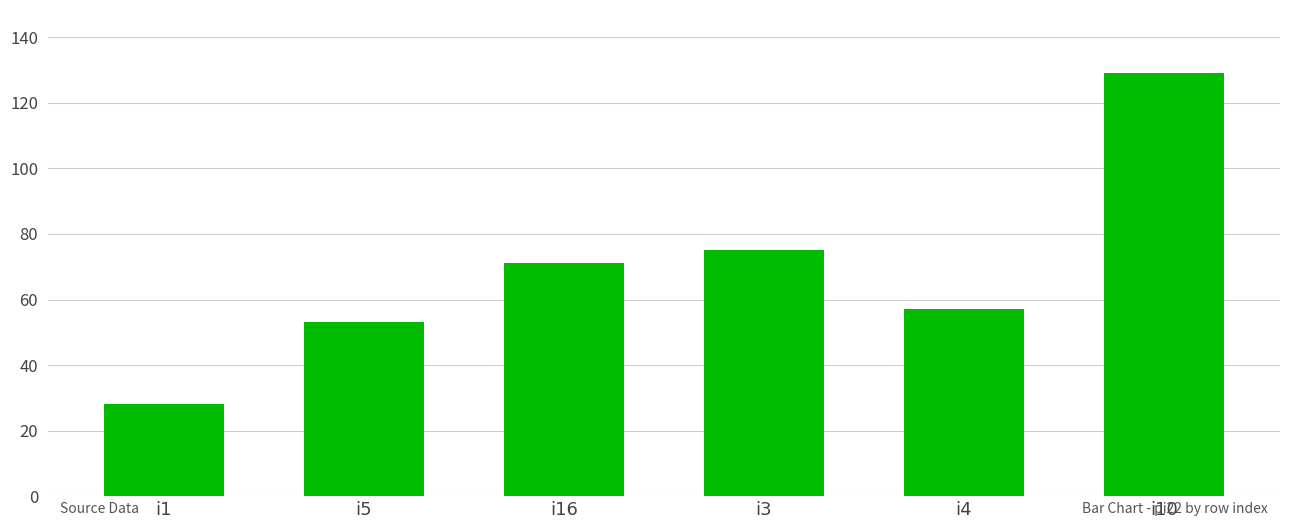

What is the value of the 4th bar from the left?

75